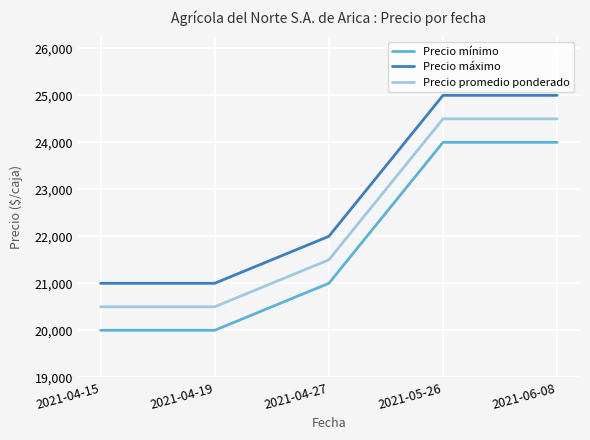

At which label is Precio máximo closest to 23000?

2021-04-27